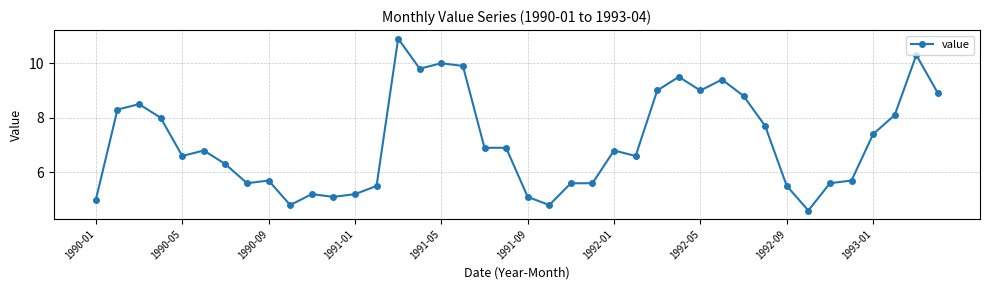

What is the minimum value shown in the chart?

4.6